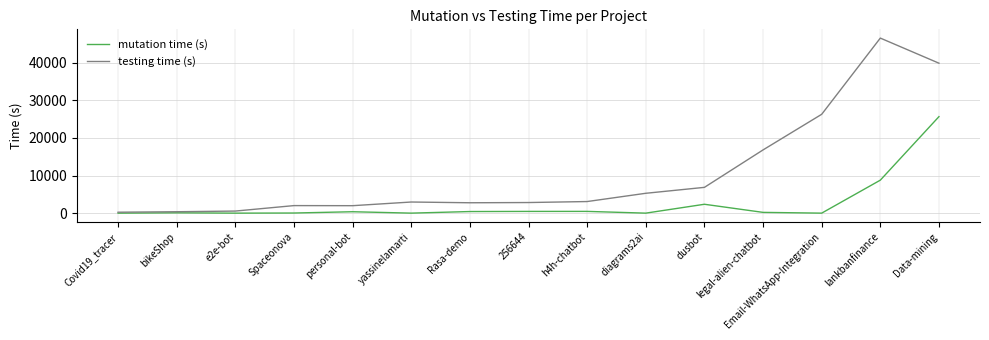

Between Rasa-demo and legal-alien-chatbot, which series saw the biggest shift?

testing time (s)